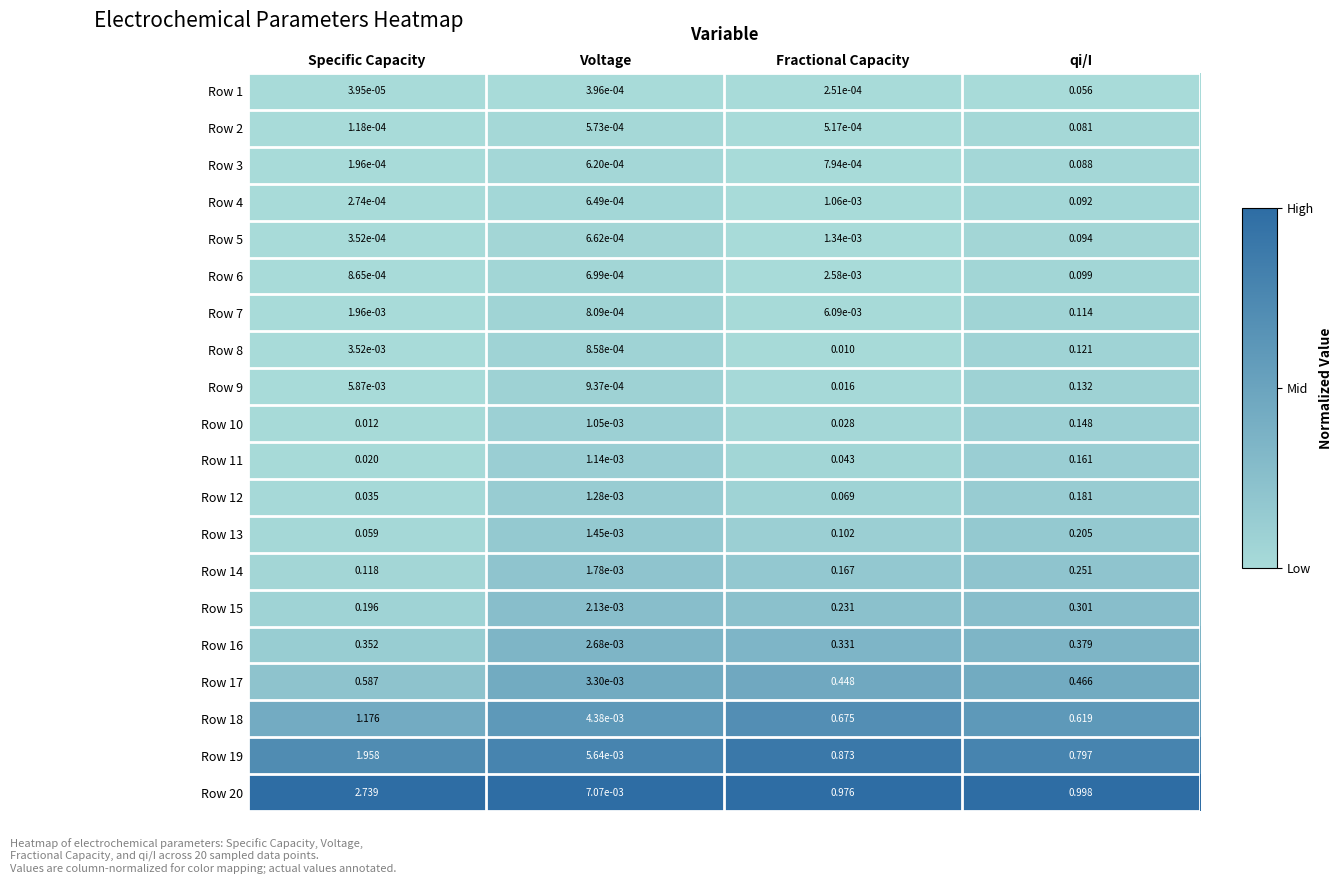

Rank the categories by Row 10 value from highest to lowest.

qi/I, Fractional Capacity, Specific Capacity, Voltage